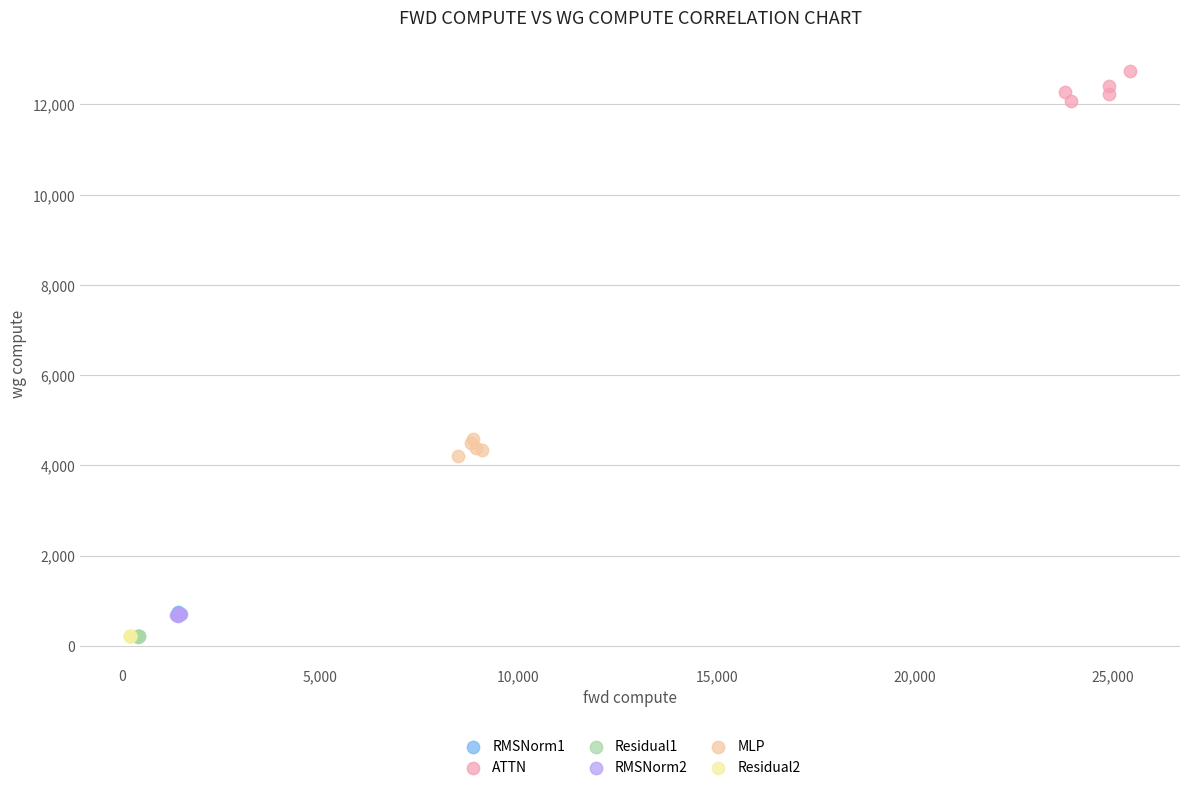

Which series contains the highest Y value?

ATTN